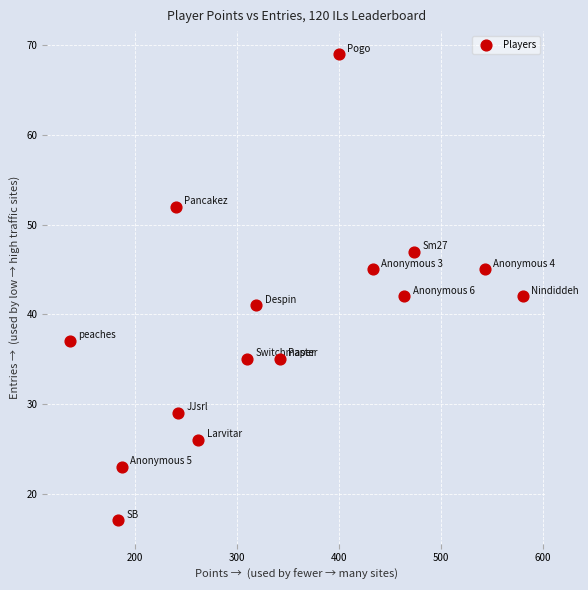

What is the range of Y values (max minus min)?

52